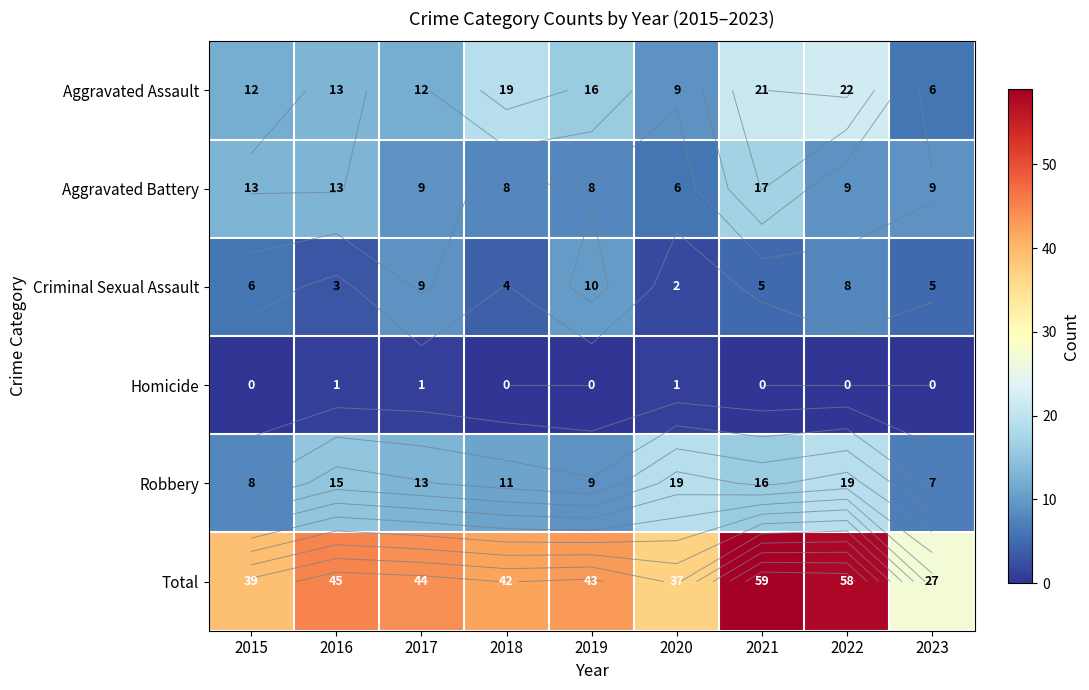

Between 2016 and 2019, which series saw the biggest shift?

Criminal Sexual Assault